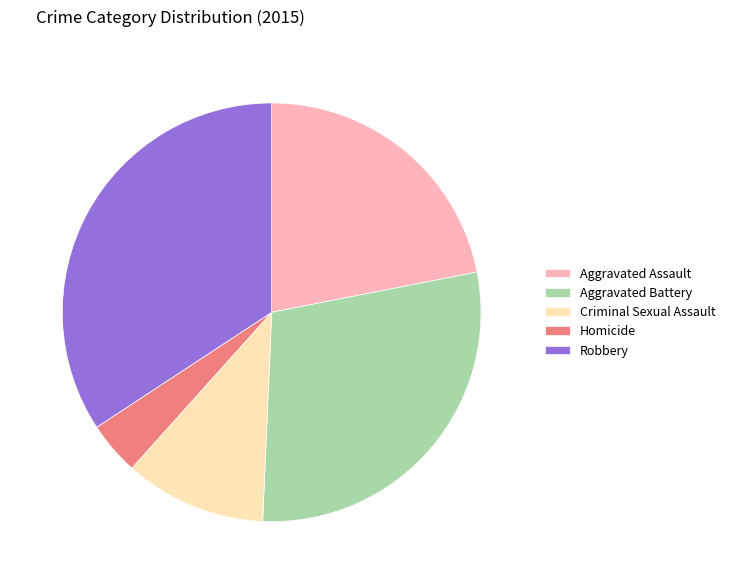

How many segments does this pie chart have?

5